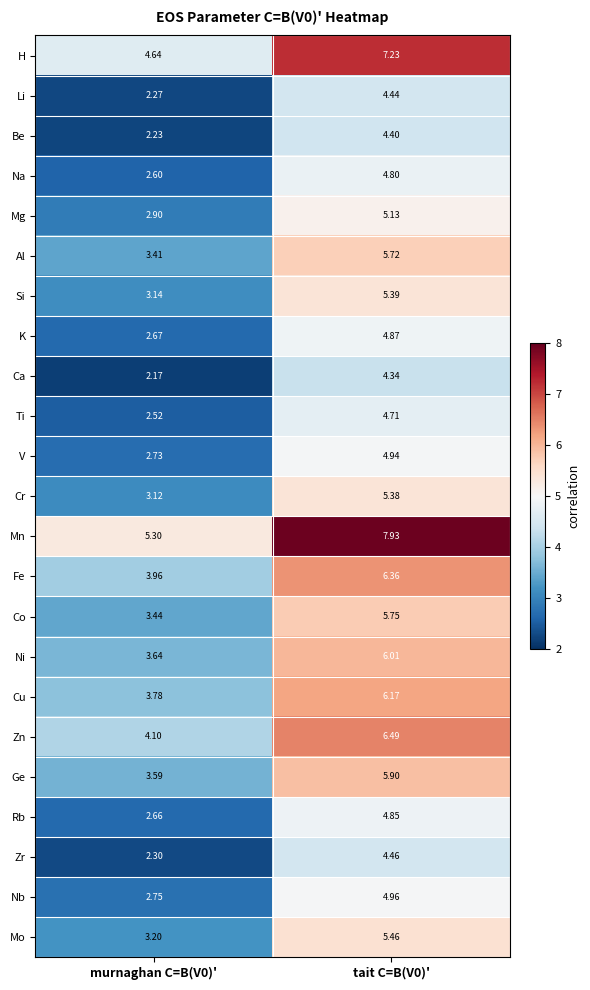

At murnaghan C=B(V0)', list the series in order from smallest to largest.

Ca, Be, Li, Zr, Ti, Na, Rb, K, V, Nb, Mg, Cr, Si, Mo, Al, Co, Ge, Ni, Cu, Fe, Zn, H, Mn